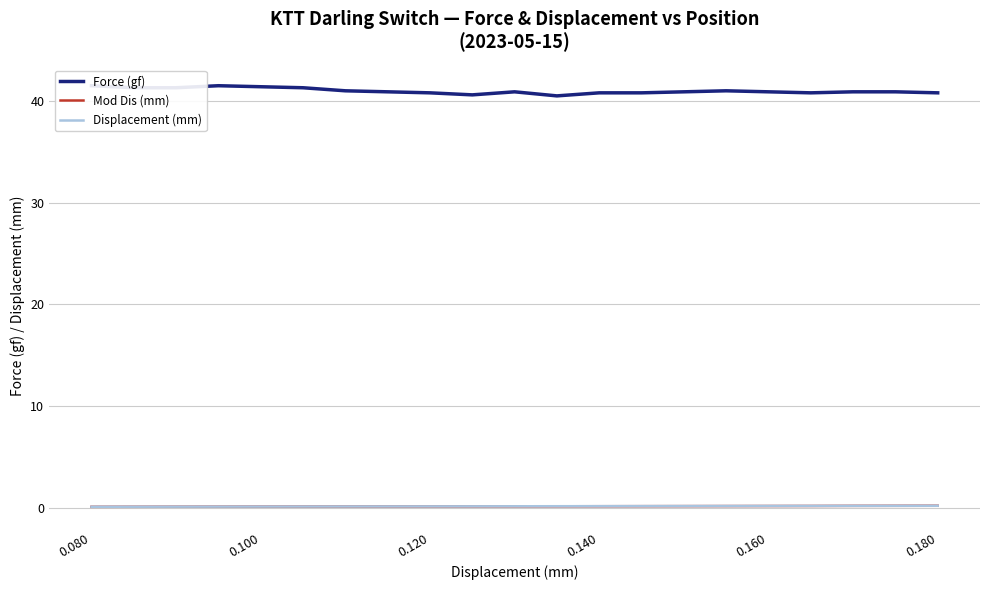

Rank the series at 0.140 from lowest to highest value.

Mod Dis (mm), Displacement (mm), Force (gf)